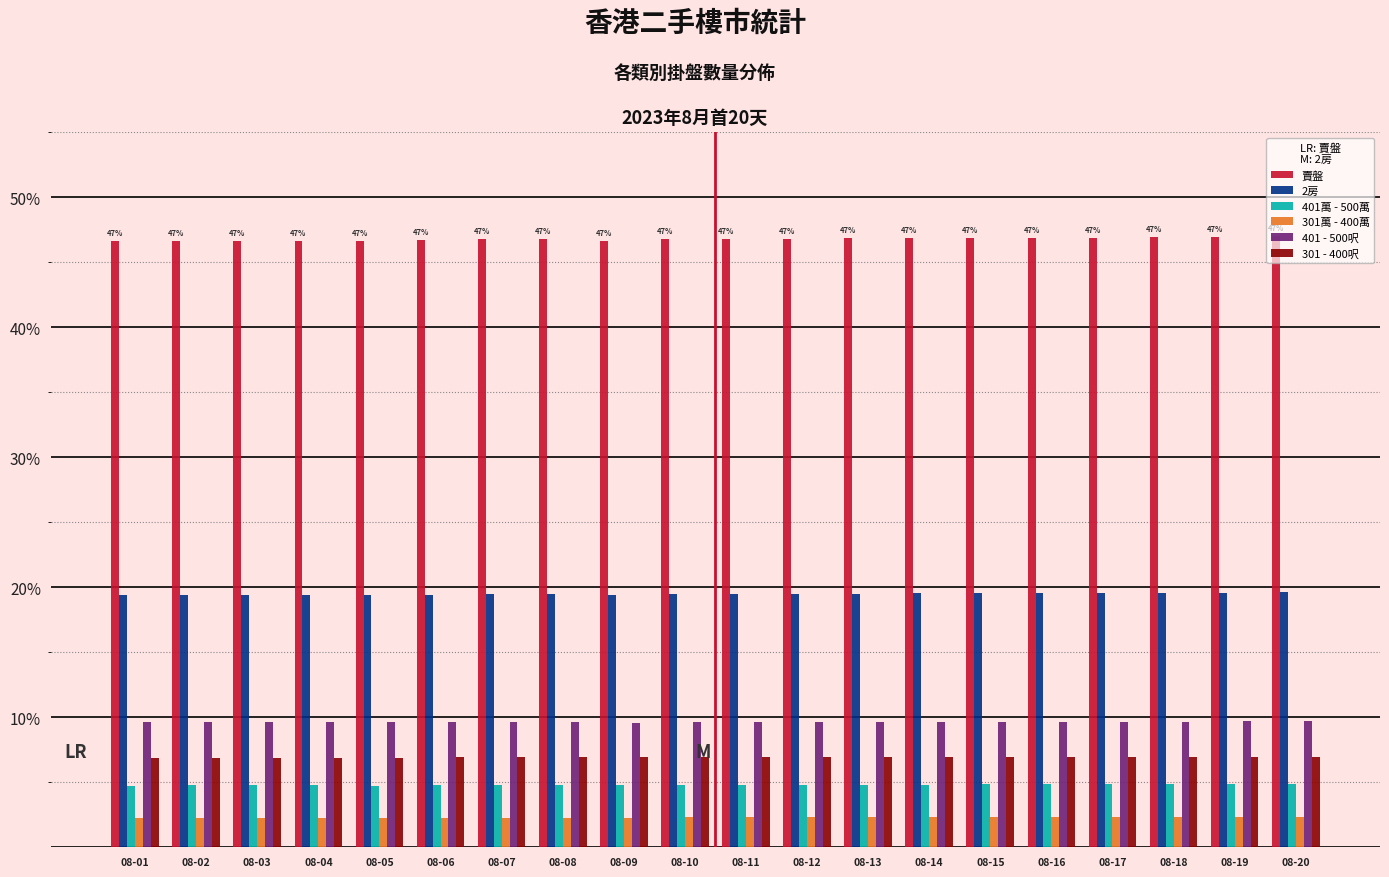

What is the sum of the 301萬 - 400萬 values at 08-05 and 08-15?

4.6